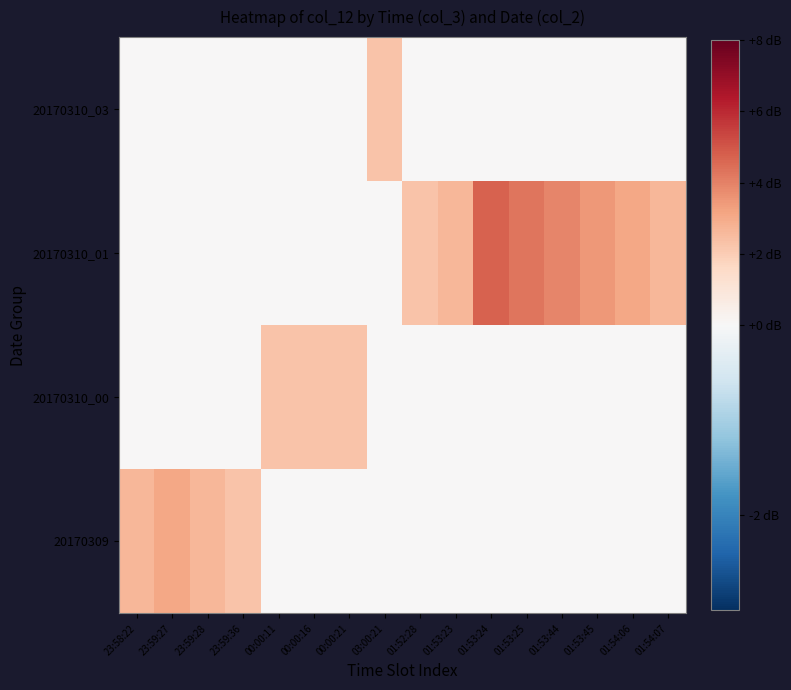

At how many categories does at least one series exceed 4?

2